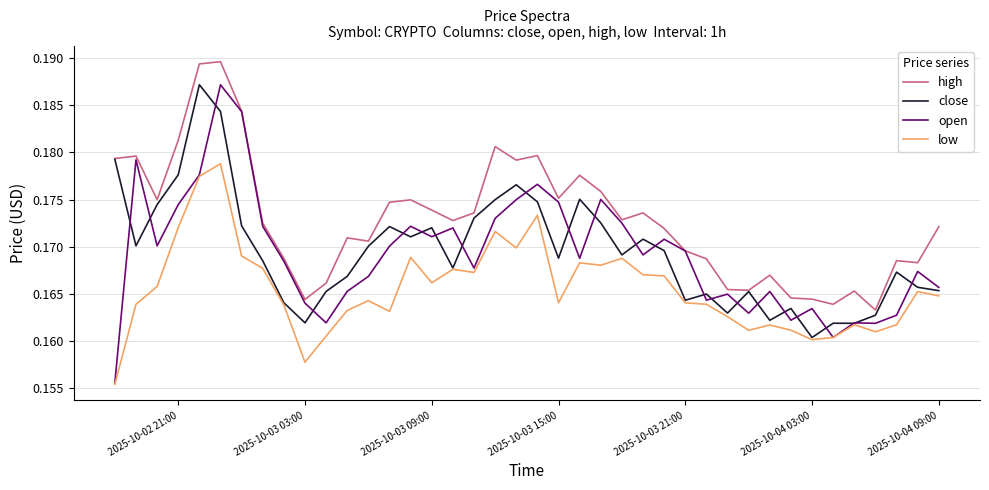

Which series ends up on top after the final intersection of close and open?

open